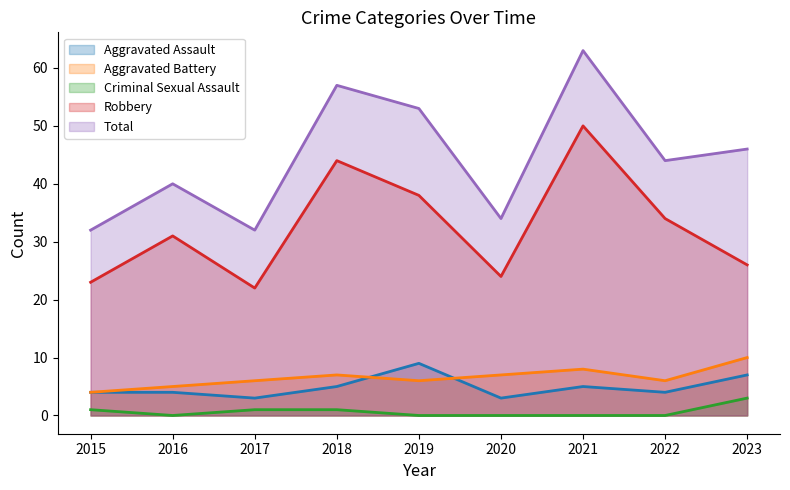

The value of Aggravated Assault at 2017 is 1. True or false?

False